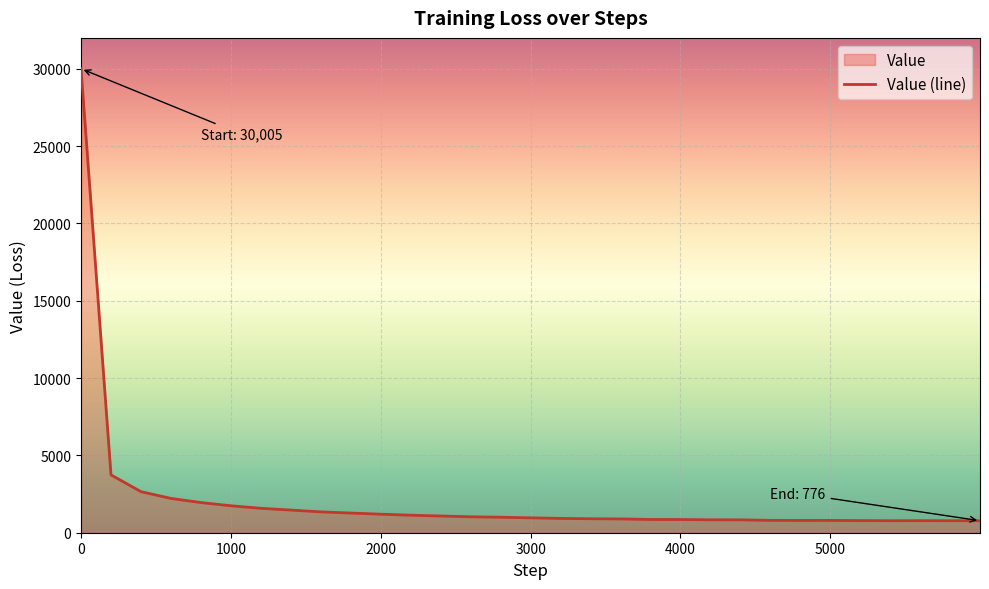

The chart shows a value of 320.2 at 2200. True or false?

False